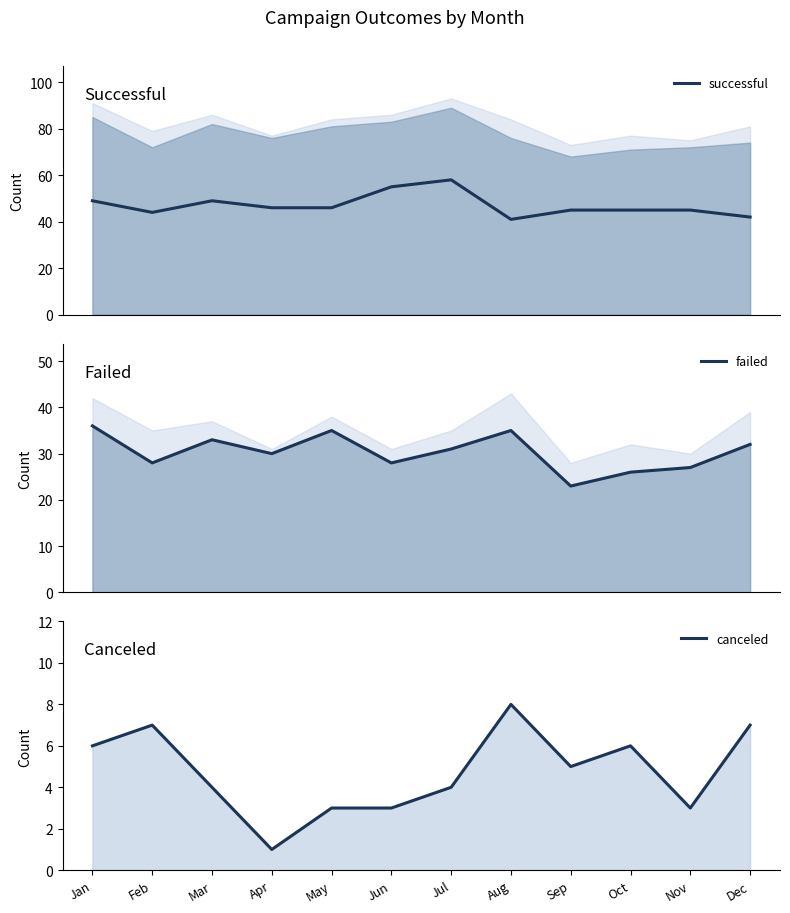

Between Apr and Nov, which series saw the biggest shift?

failed